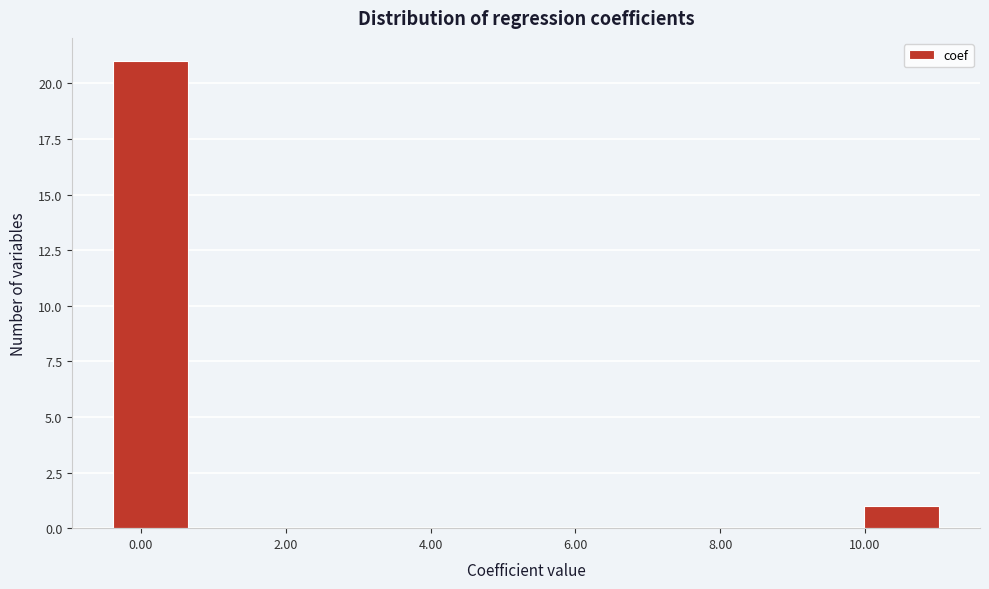

How tall is the bar that spans 10.0 to 11.0 on the x-axis? Neither the bar edges nor the heights are printed on the chart, so give them approximately, as read against the axes.

1